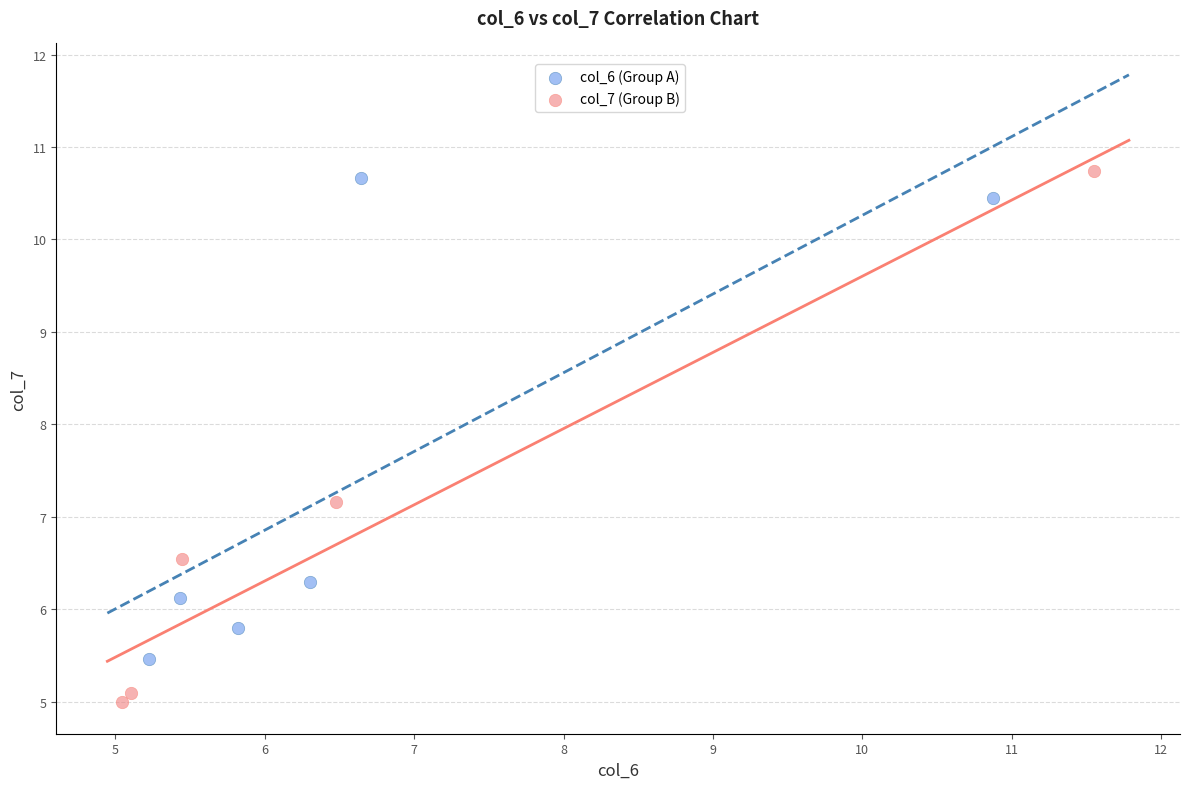

Which series reaches the maximum Y coordinate?

col_7 (Group B)